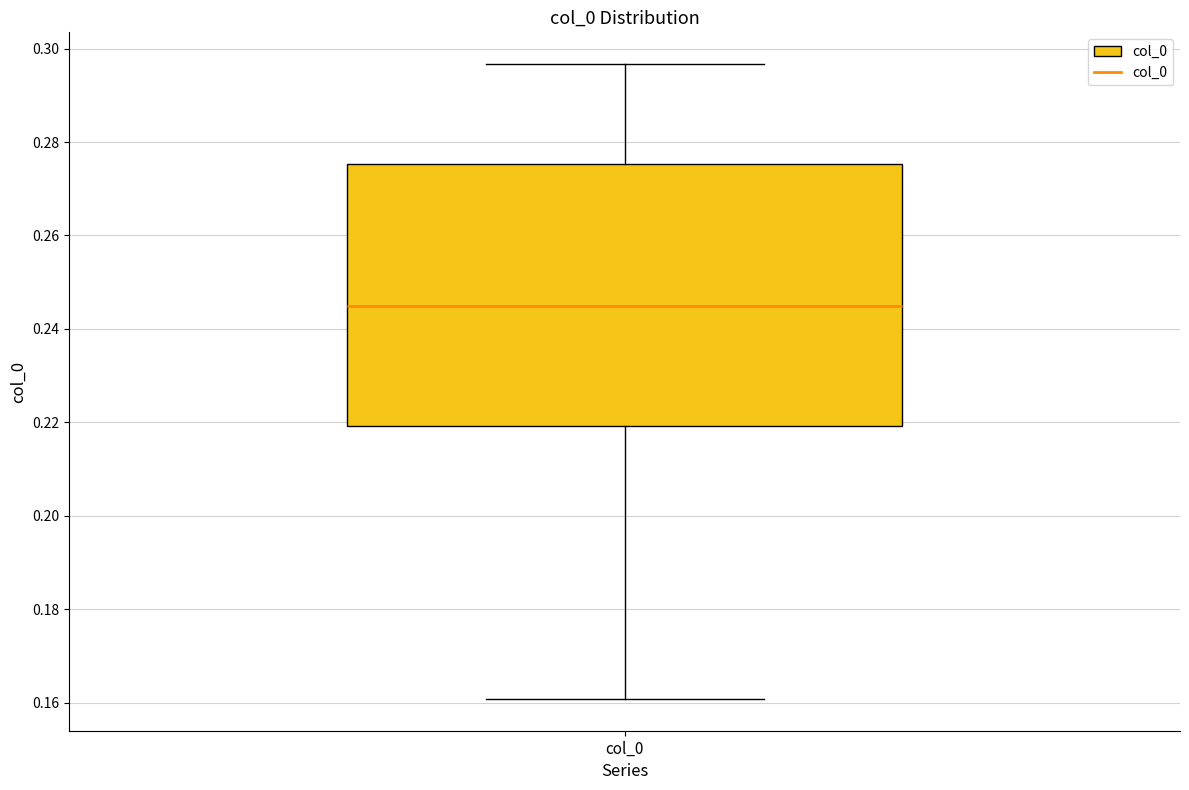

Where is the lower edge of the box for col_0 on the y-axis? The values are not printed on the chart, so give them approximately, as read against the axis.

0.220